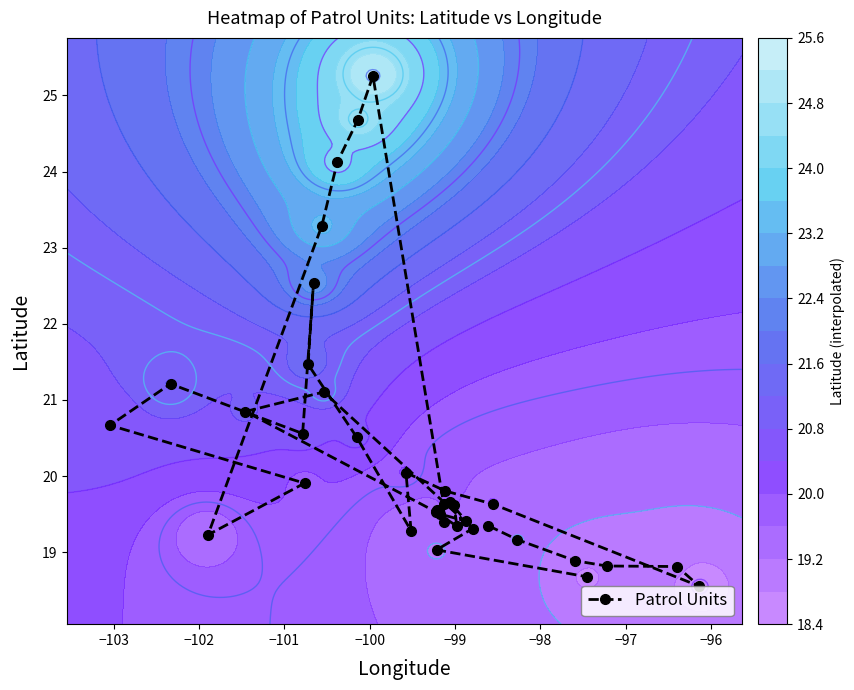

How many data points are above 19?

31